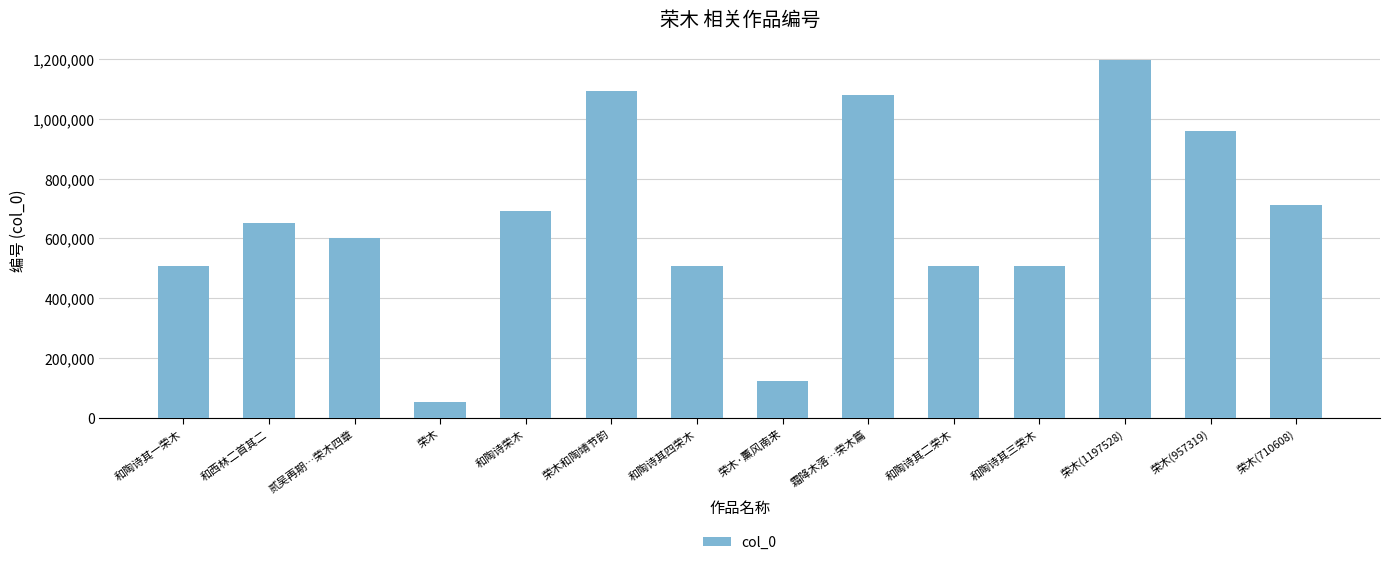

What is the sum of all values?

9188057